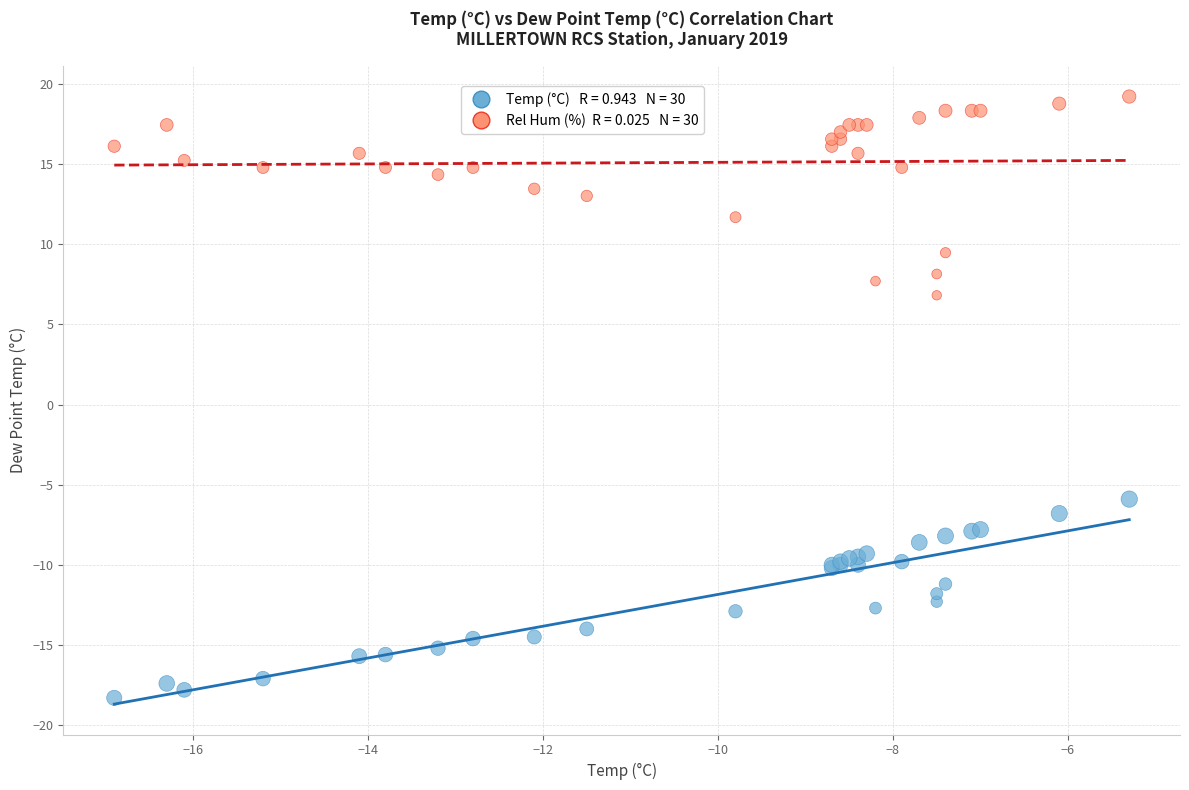

Across all series, what Y value is closest to 0?

-5.9